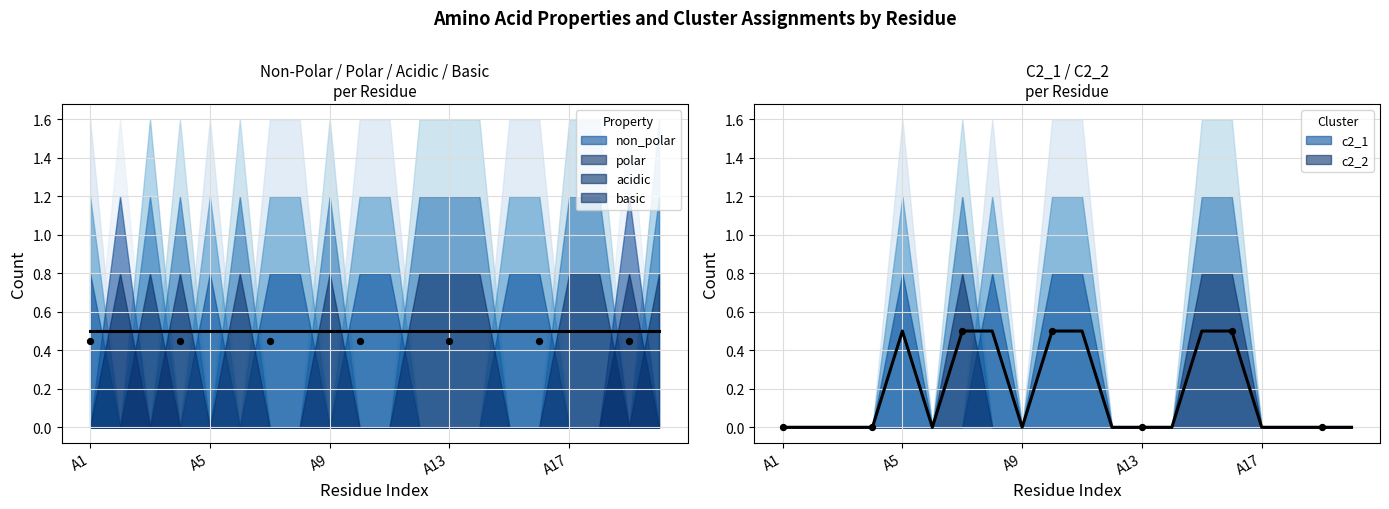

What are all the series names shown in the legend?

non_polar, polar, acidic, basic, c2_1, c2_2